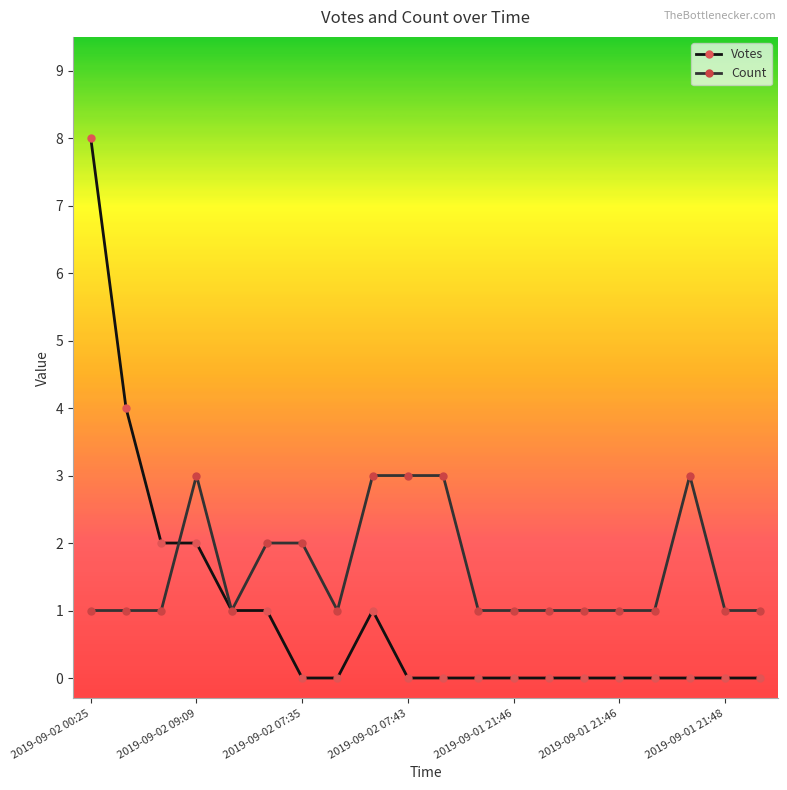

What is the greatest value displayed?

8